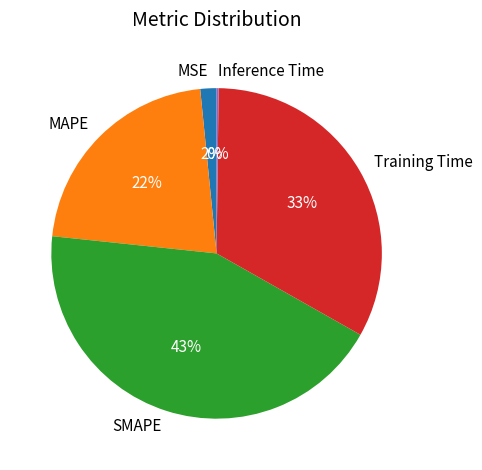

Is the sum of MAPE and SMAPE greater than half?

Yes